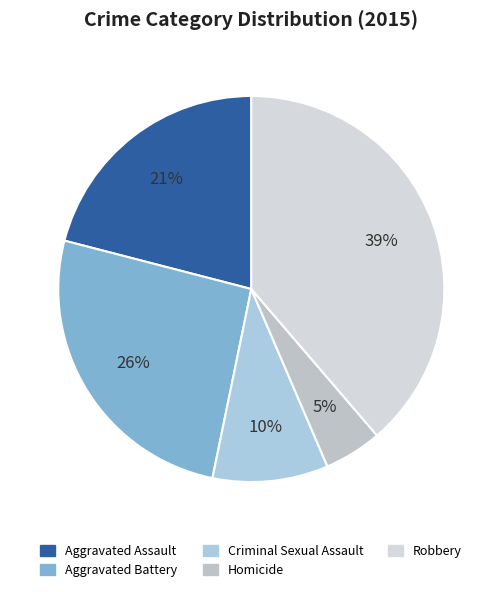

What portion of the pie excludes Homicide?

95.2%